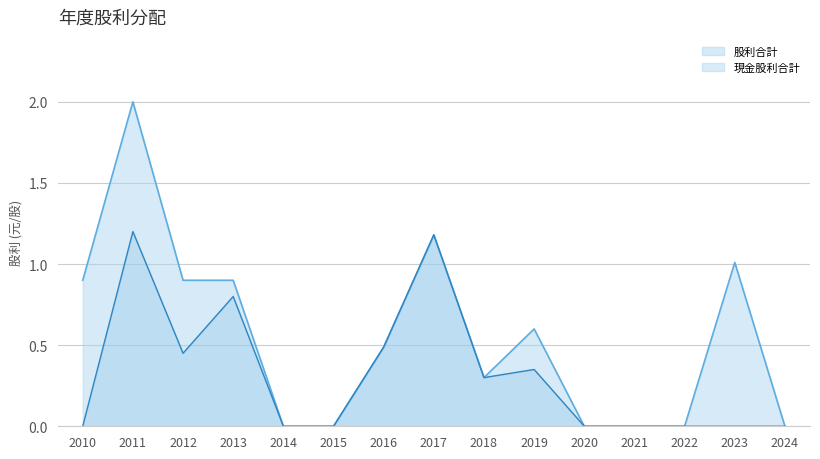

What is the maximum value for 股利合計?

2.0